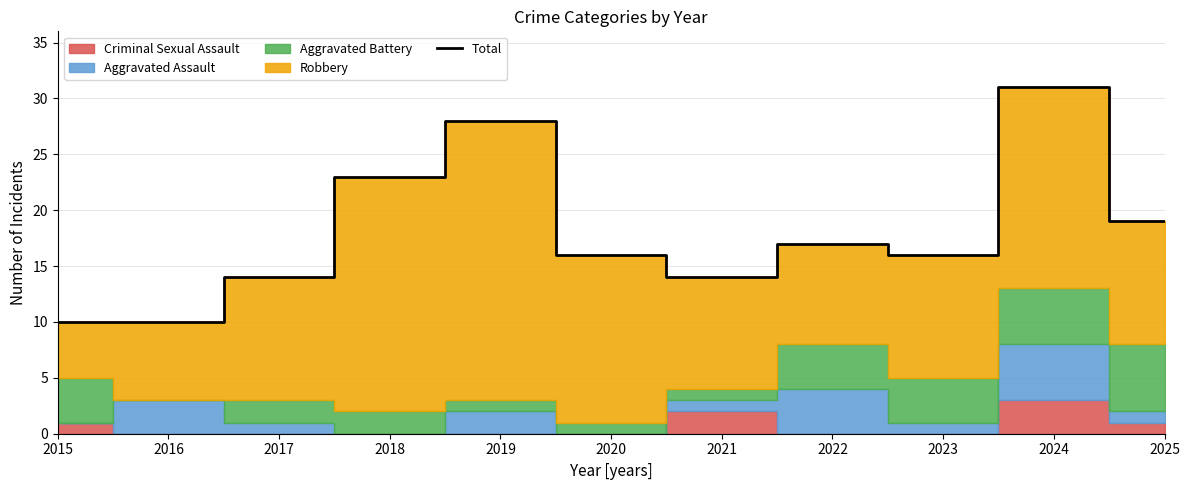

What is the value of the 6th point from the left?

16